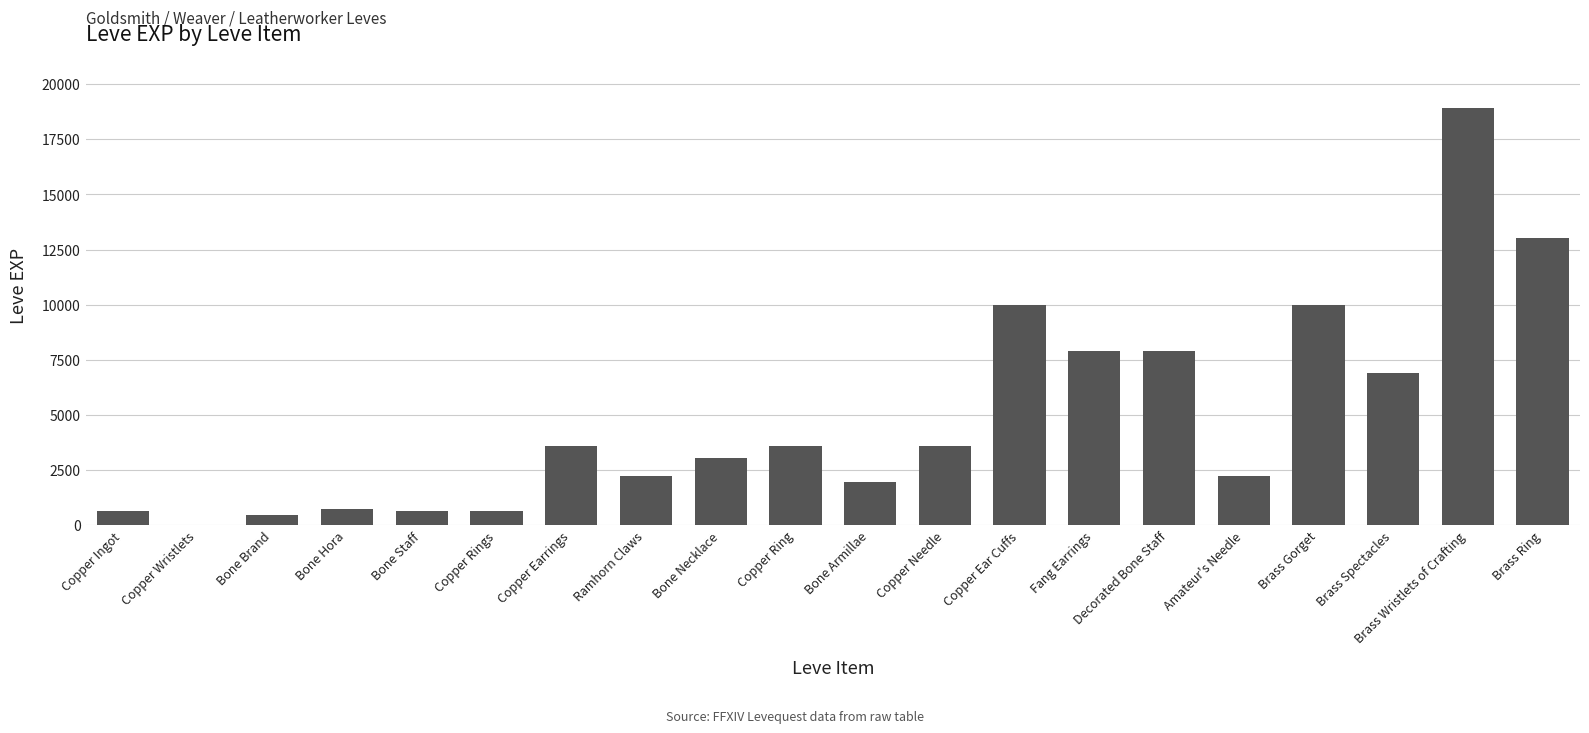

Is it true that the value at Brass Wristlets of Crafting is 30322?

False